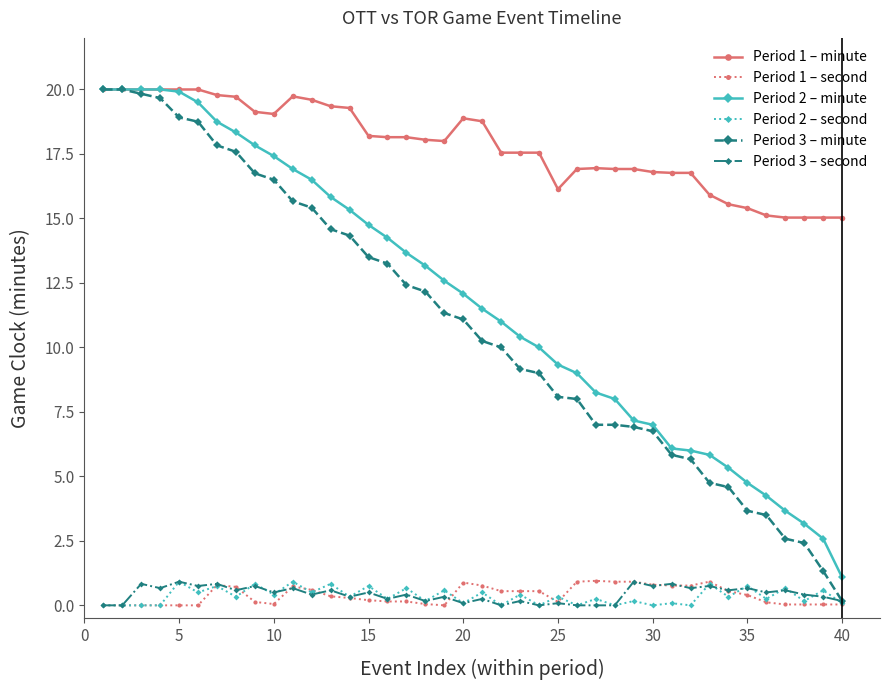

Which series has the largest total across all categories?

Period 1 – minute